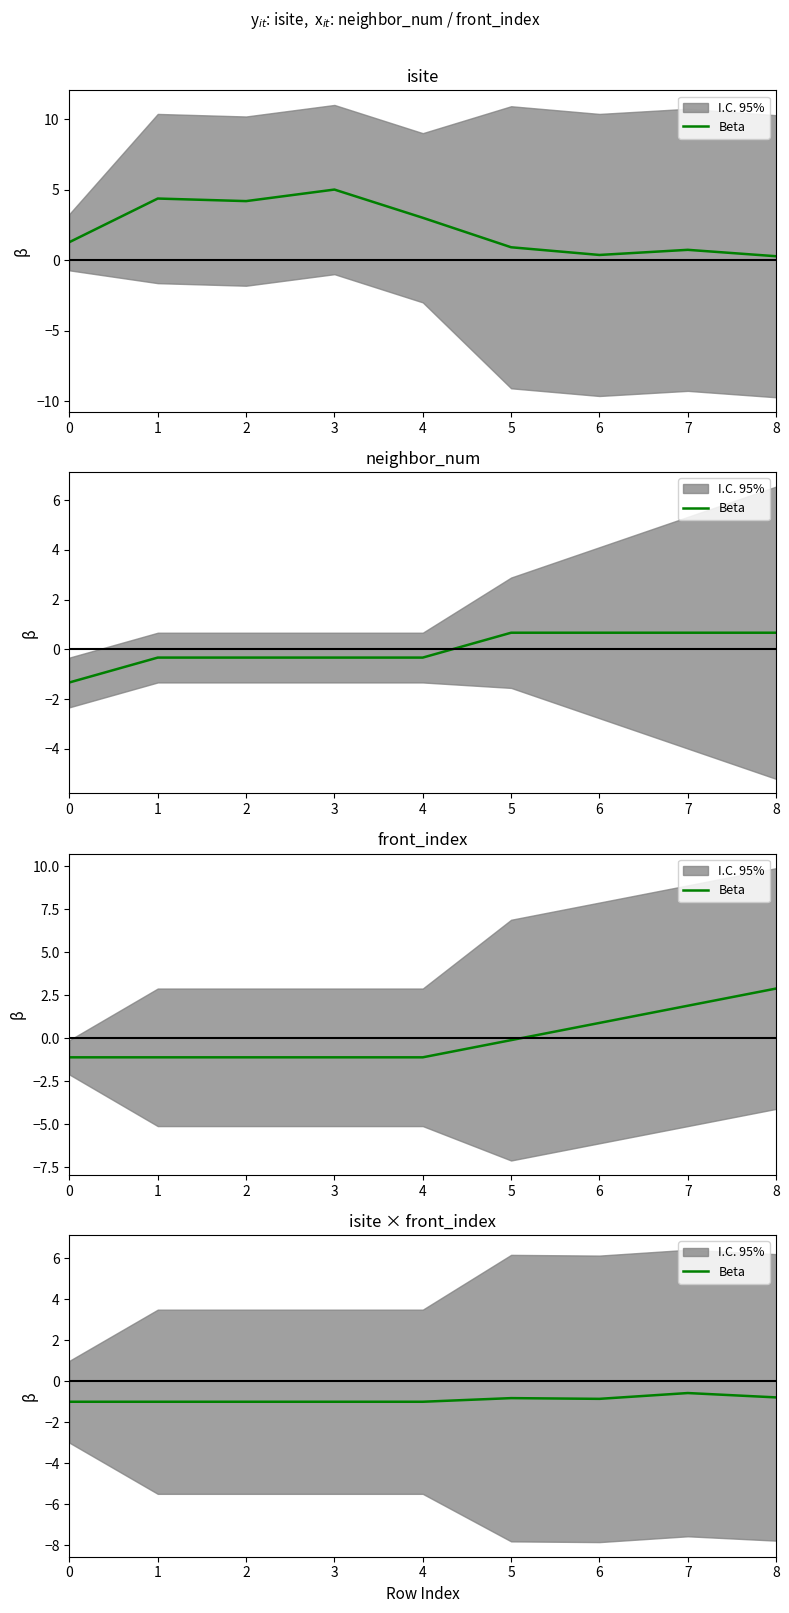

What is the difference between the values at 6 and 1?

0.1